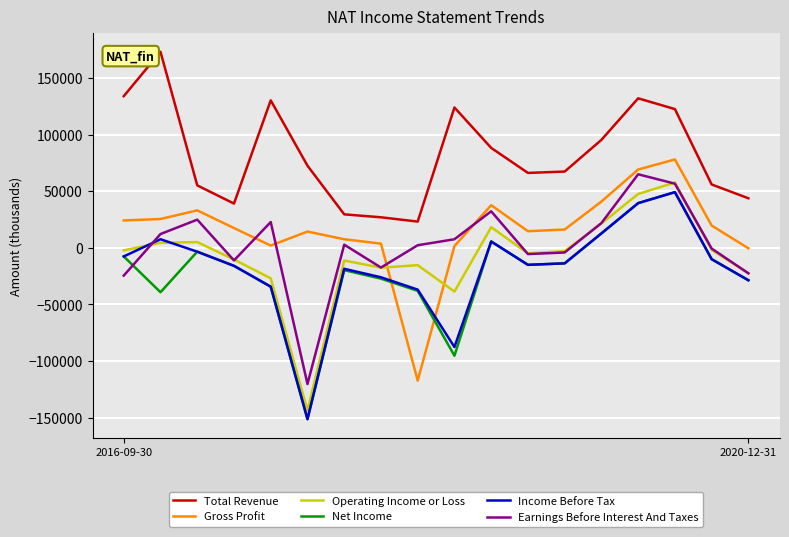

How many intersections are there between Income Before Tax and Gross Profit?

2